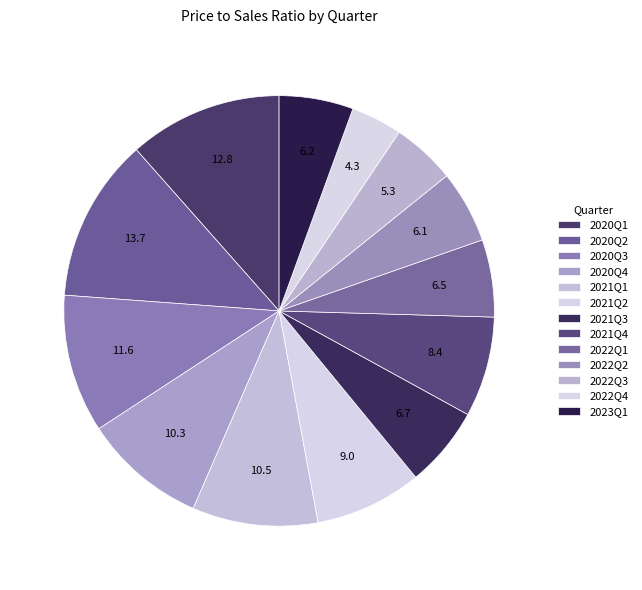

To the nearest percent, what is the combined percentage of 2022Q4 and 2022Q1?

10%